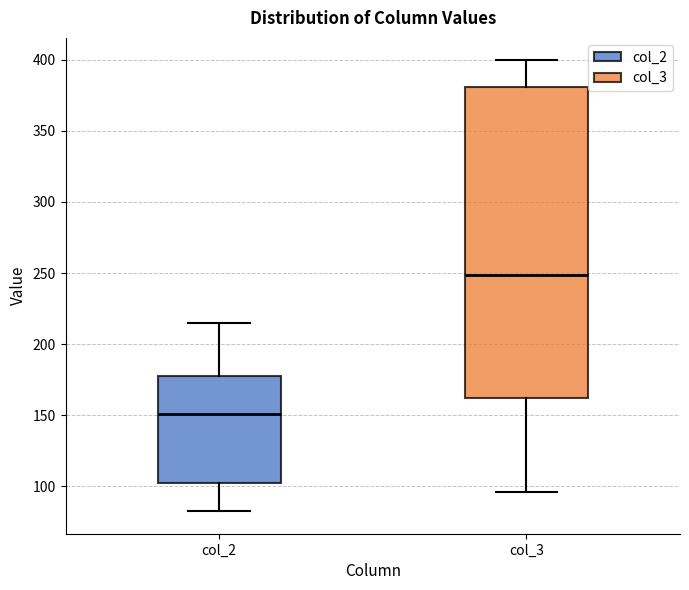

Where is the upper edge of the box for col_2 on the y-axis? The values are not printed on the chart, so give them approximately, as read against the axis.

180